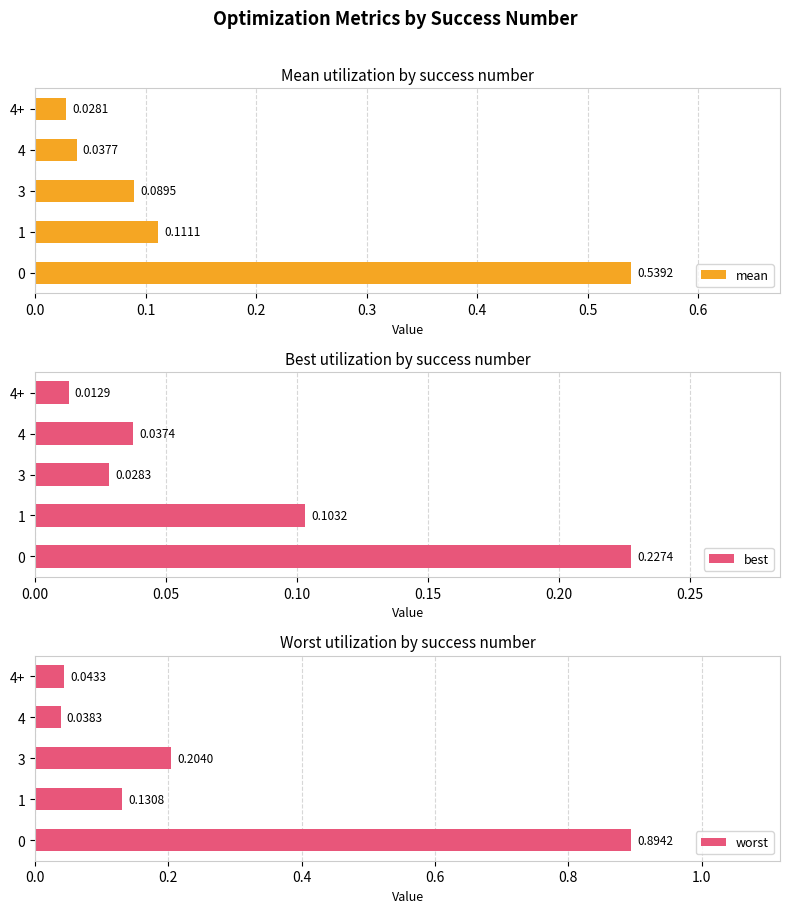

Which series has the widest spread of values?

worst